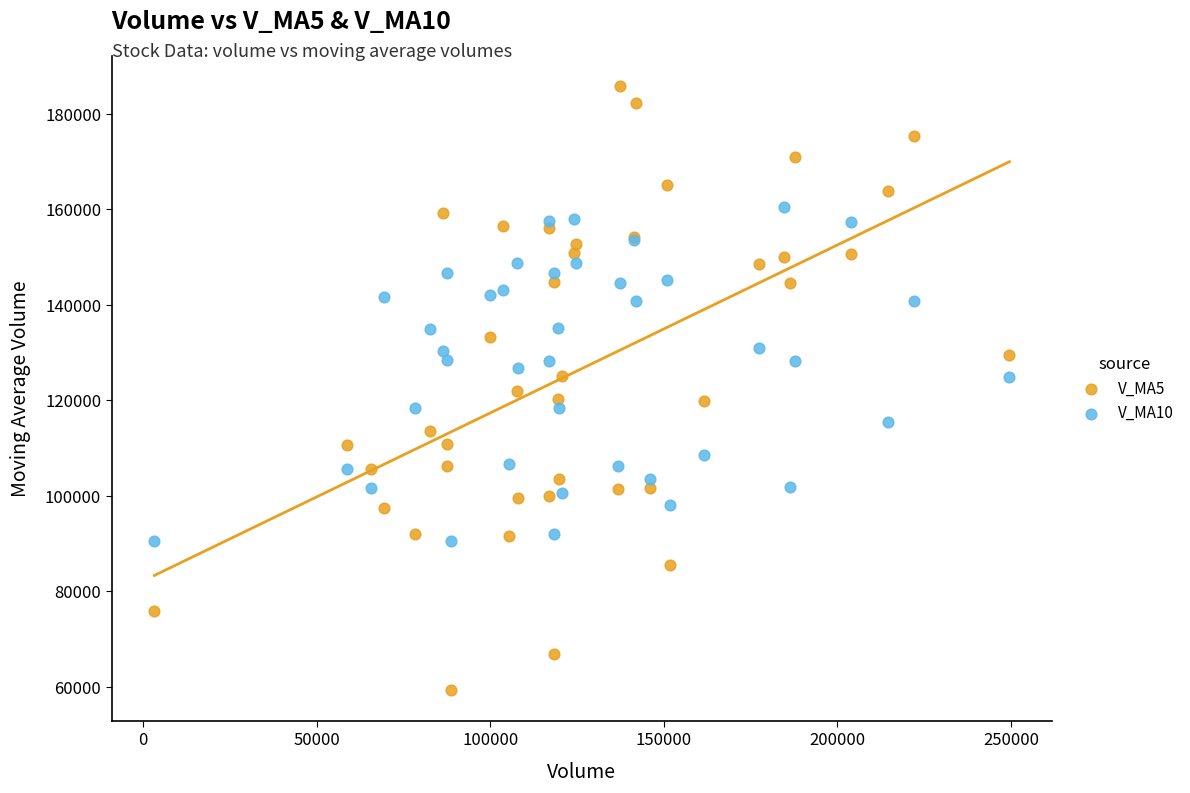

Which series reaches the minimum Y coordinate?

V_MA5